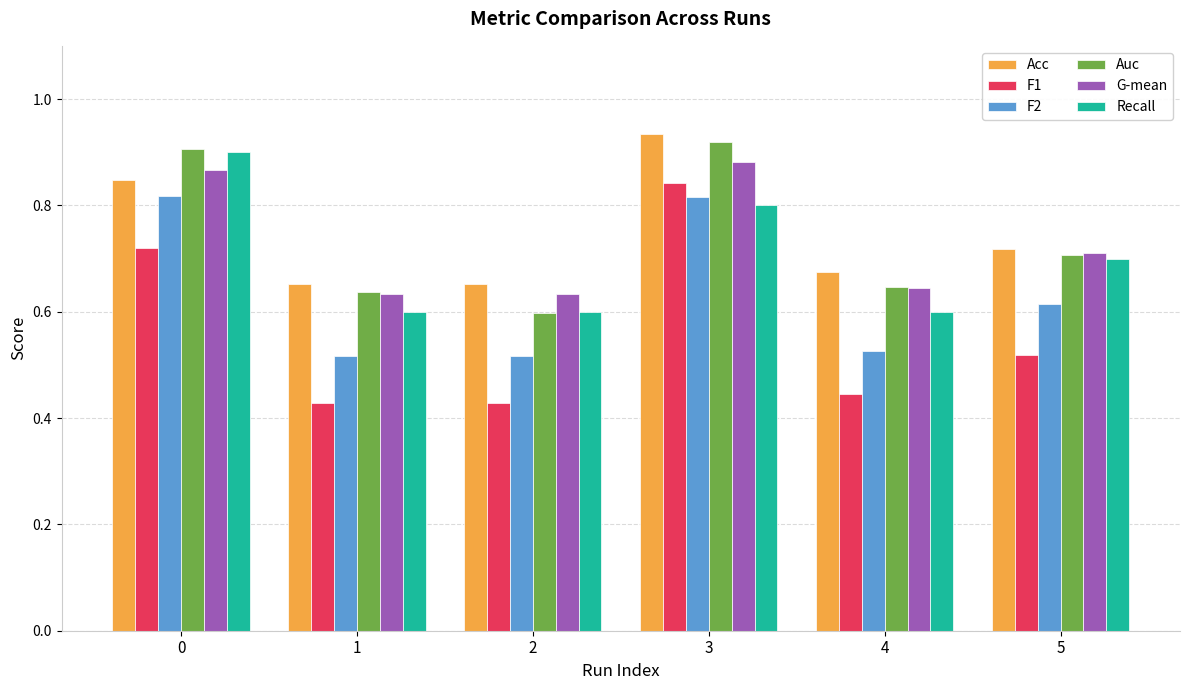

At which label does Auc reach its minimum?

2